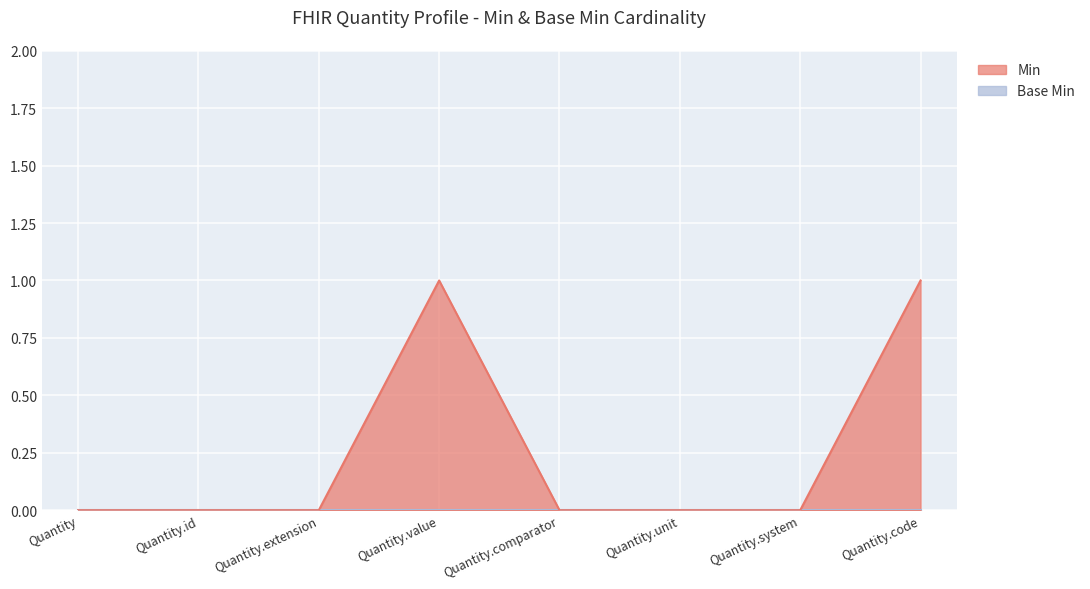

Where is the data nearest to the value 0?

Quantity